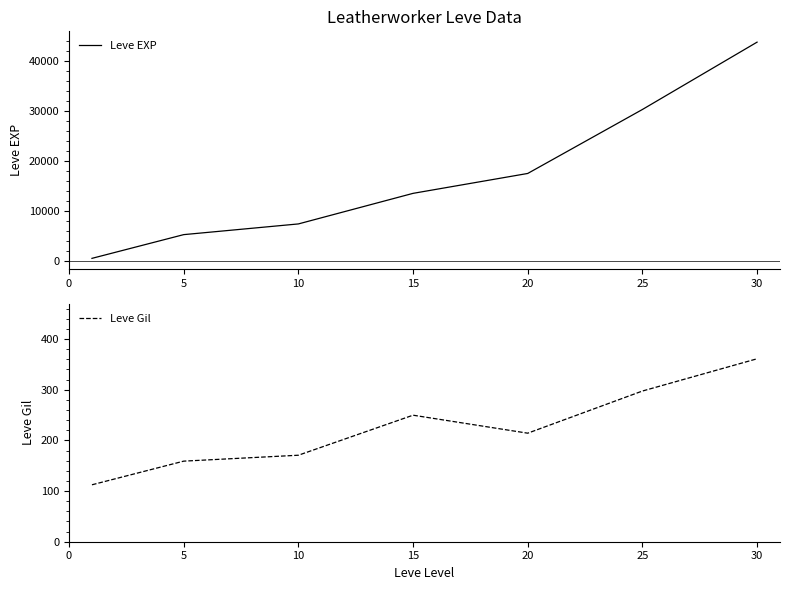

What is the value of the Leve EXP point at the 6th from the left?

30270.0